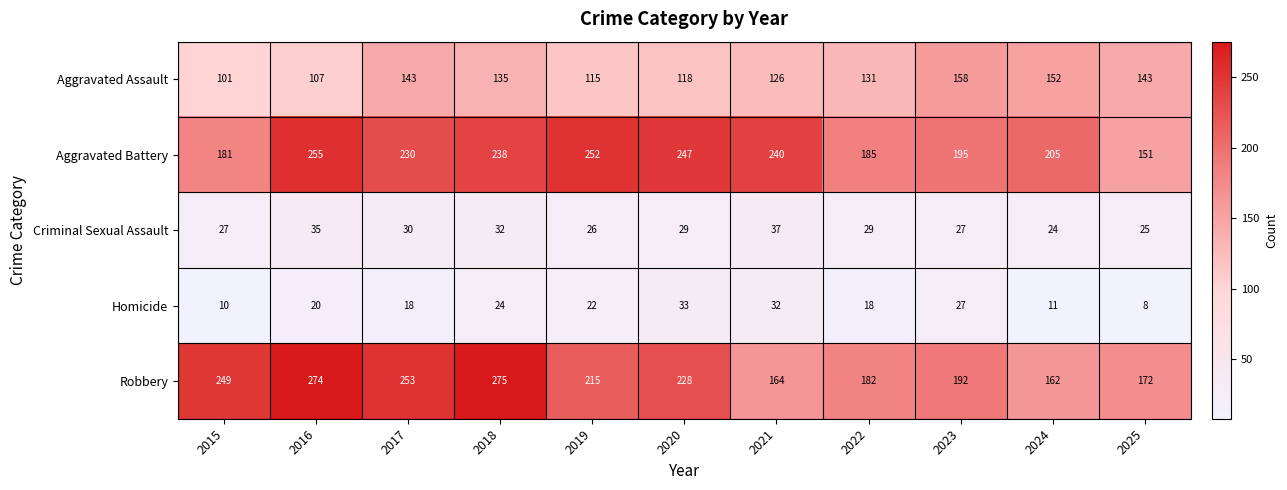

Where does the Criminal Sexual Assault series first go above 29?

2016